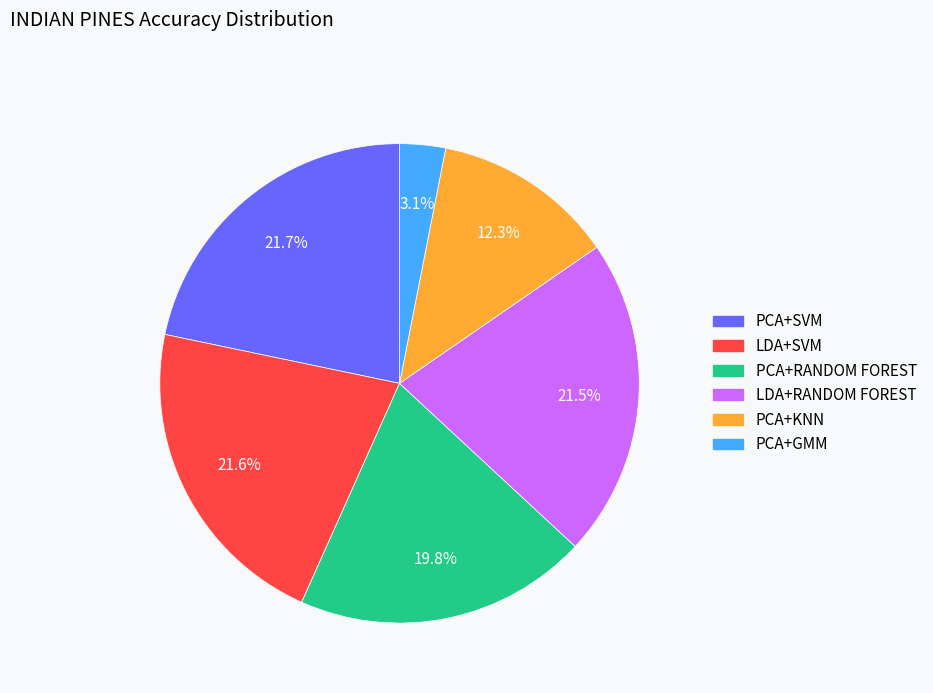

What percentage is the PCA+GMM slice, to the nearest percent?

3%